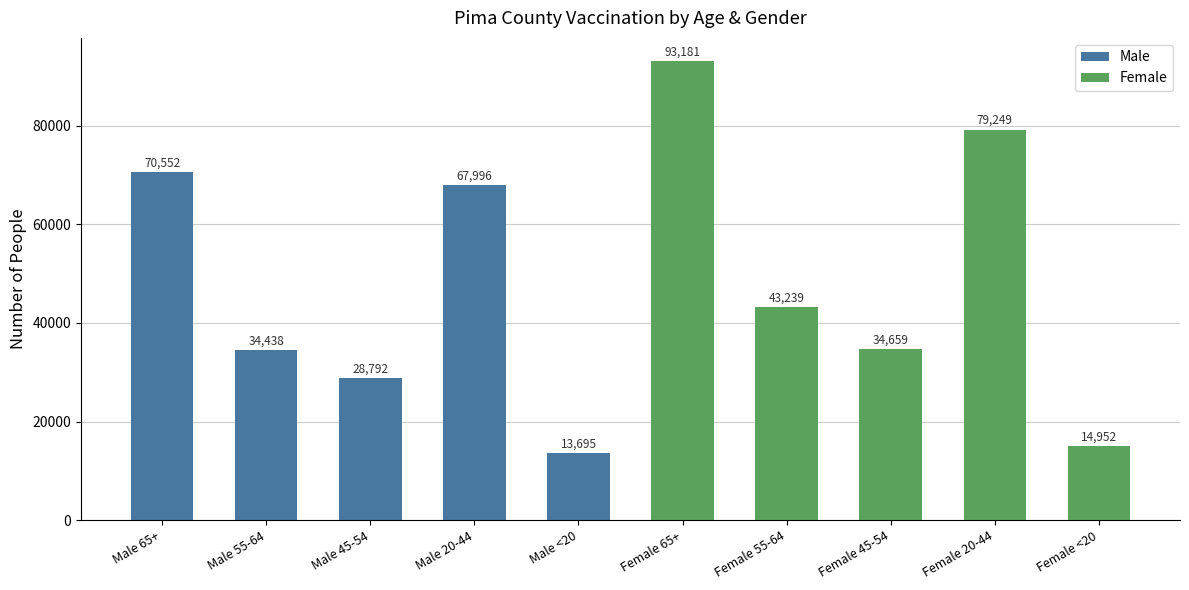

What is the label of the 1st bar from the right?

Female <20